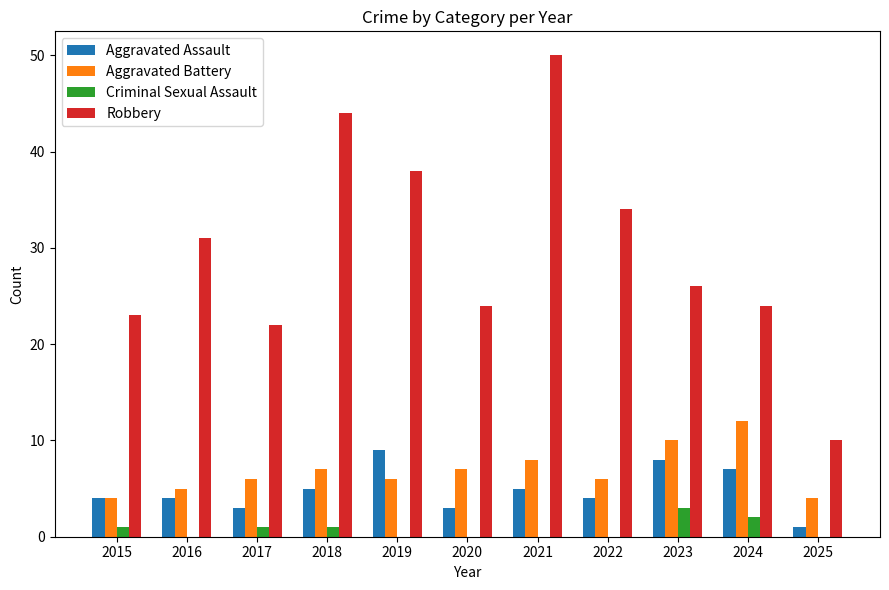

How many distinct data groups are displayed?

4